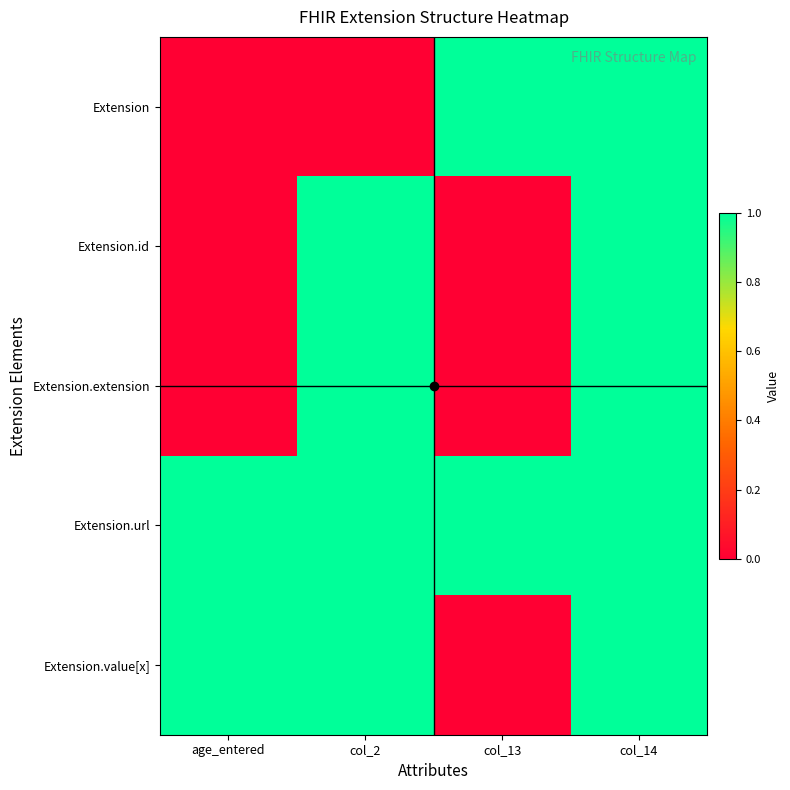

Which series has the largest total across all categories?

Extension.url